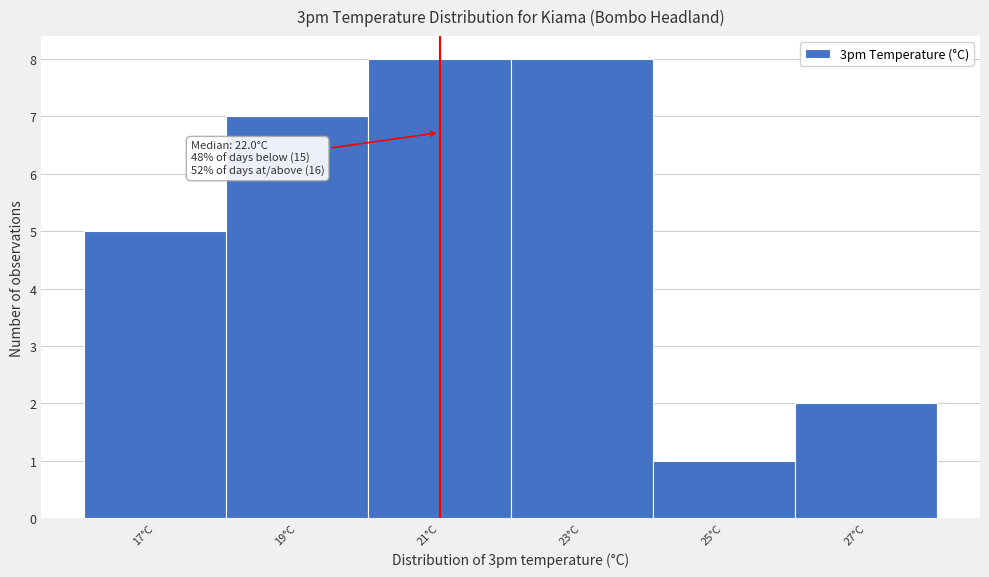

Reading right to left, extract all data points from this chart.

2	1	8	8	7	5